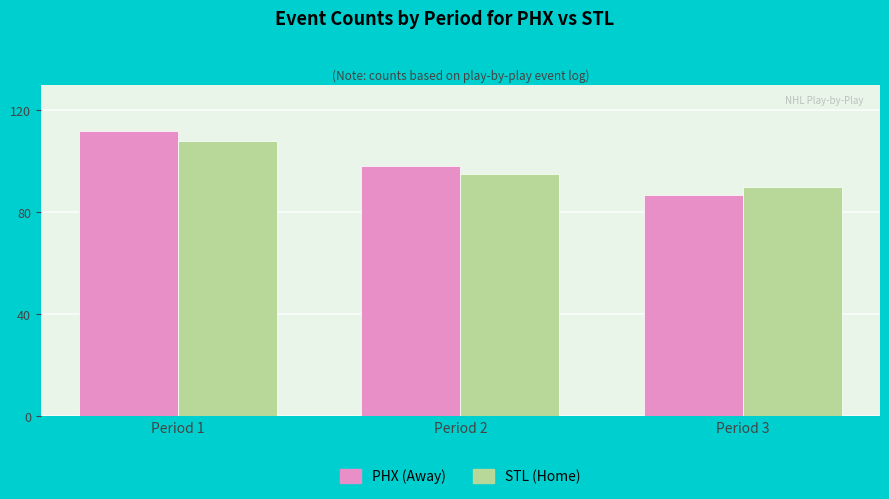

Reading right to left, list all the values displayed in this chart.

PHX (Away): Period 3=87	Period 2=98	Period 1=112
STL (Home): Period 3=90	Period 2=95	Period 1=108